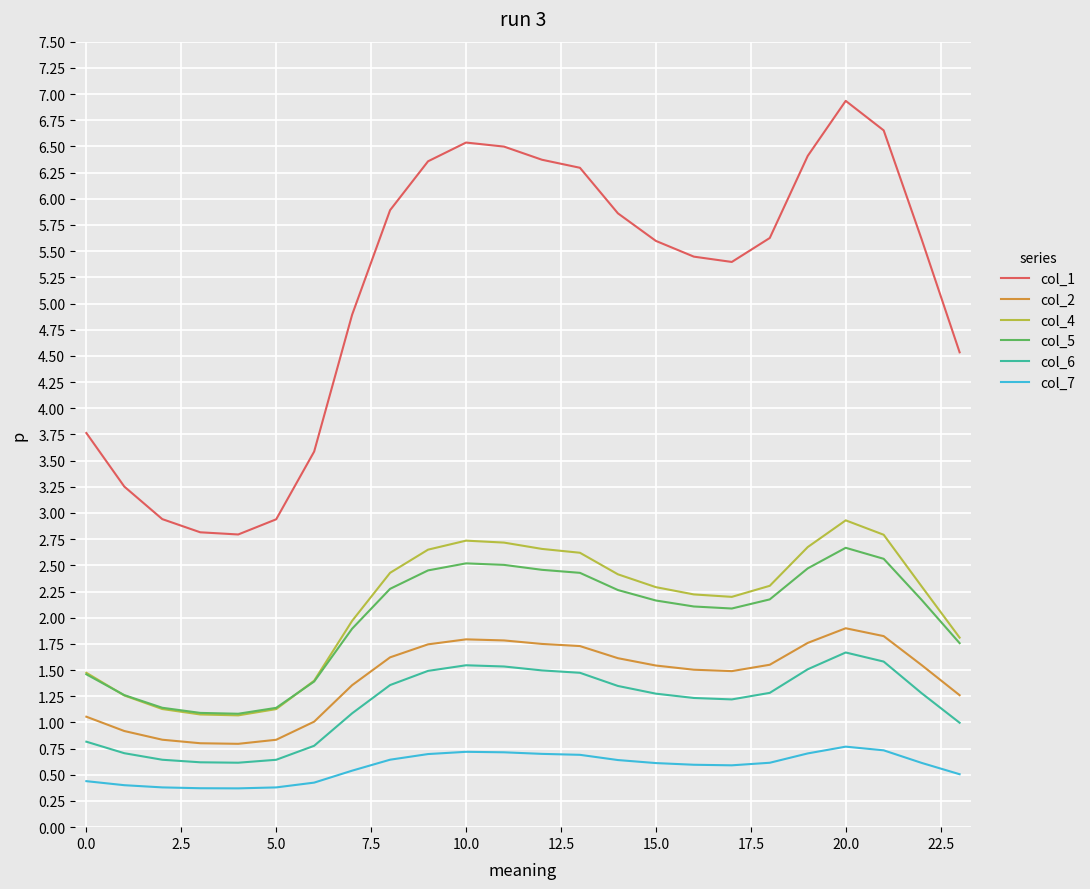

Which series has the largest range (max minus min)?

col_1